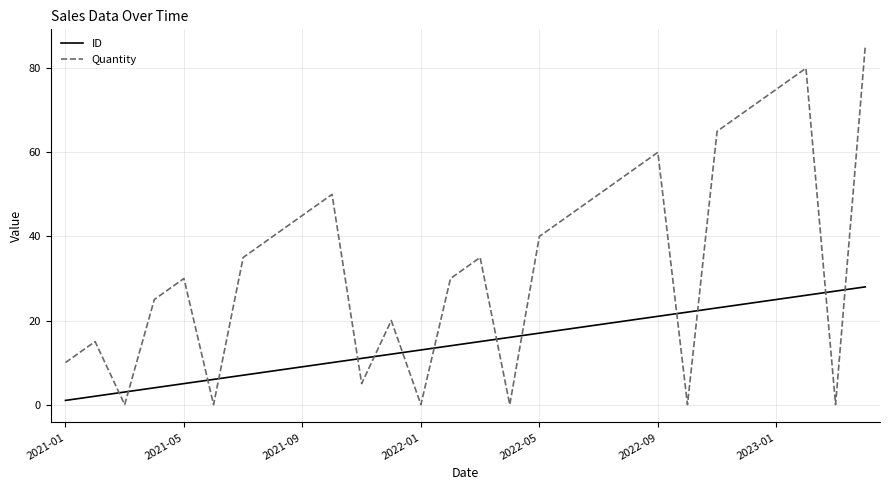

After their last crossing, which series has the higher values: Quantity or ID?

Quantity